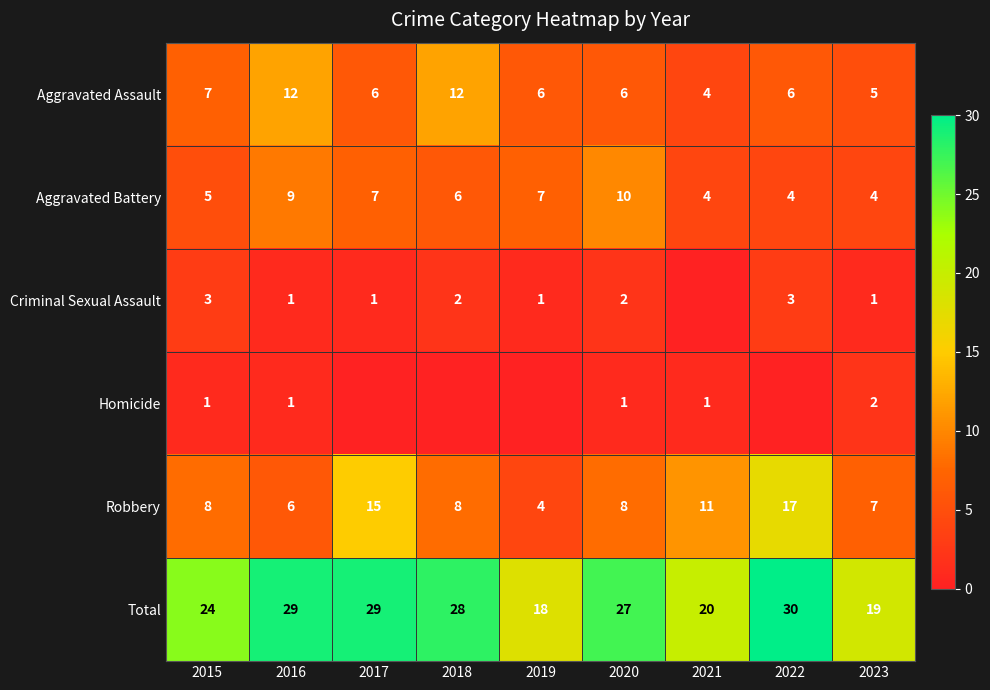

Where is Total nearest to the value 24?

2015